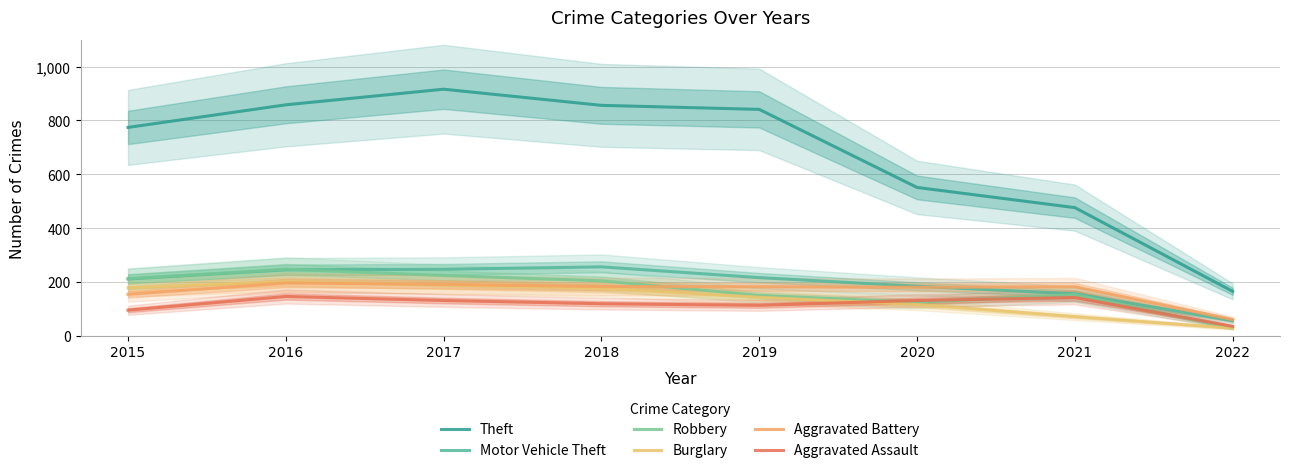

Is it true that Theft equals 1258 at 2019?

False